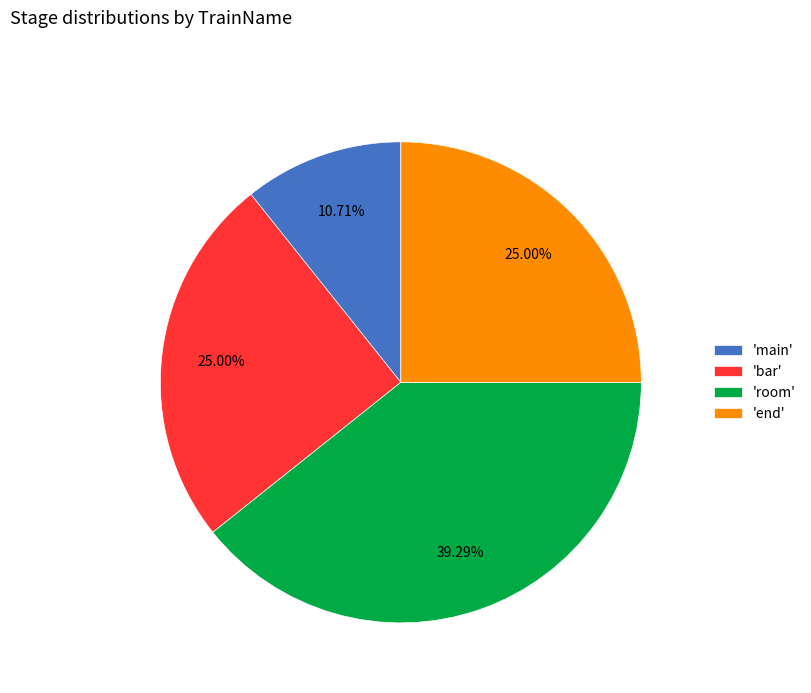

What is the ratio of the value at 'bar' to the value at 'room'?

0.6